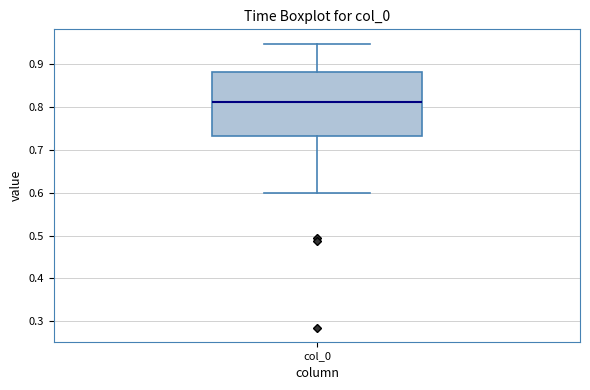

Where does the upper whisker of the box for col_0 end on the y-axis? The values are not printed on the chart, so give them approximately, as read against the axis.

0.95